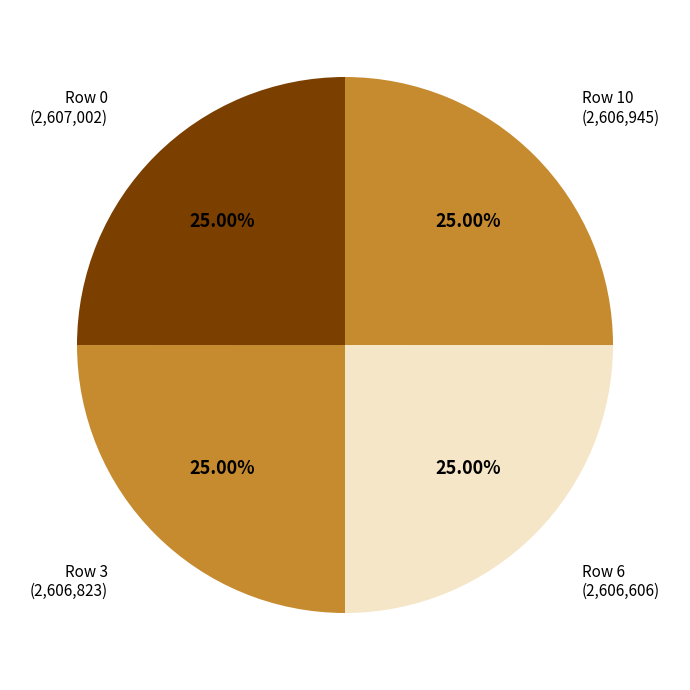

Is there any slice that represents more than half of the pie?

No